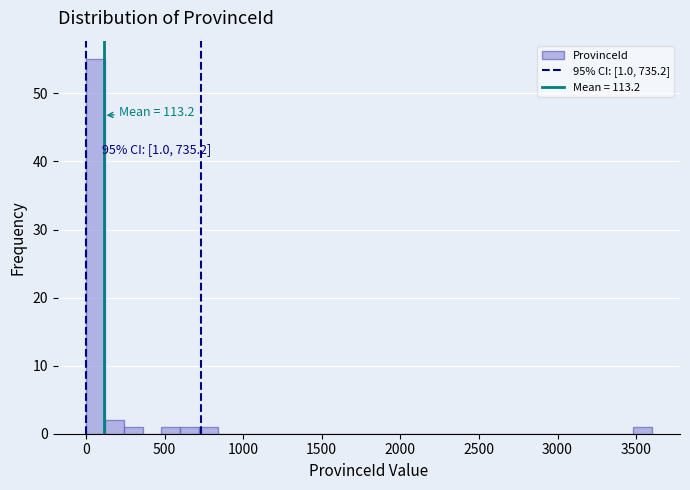

Read against the x-axis, roughly where is the centre of the tallest bar?

50